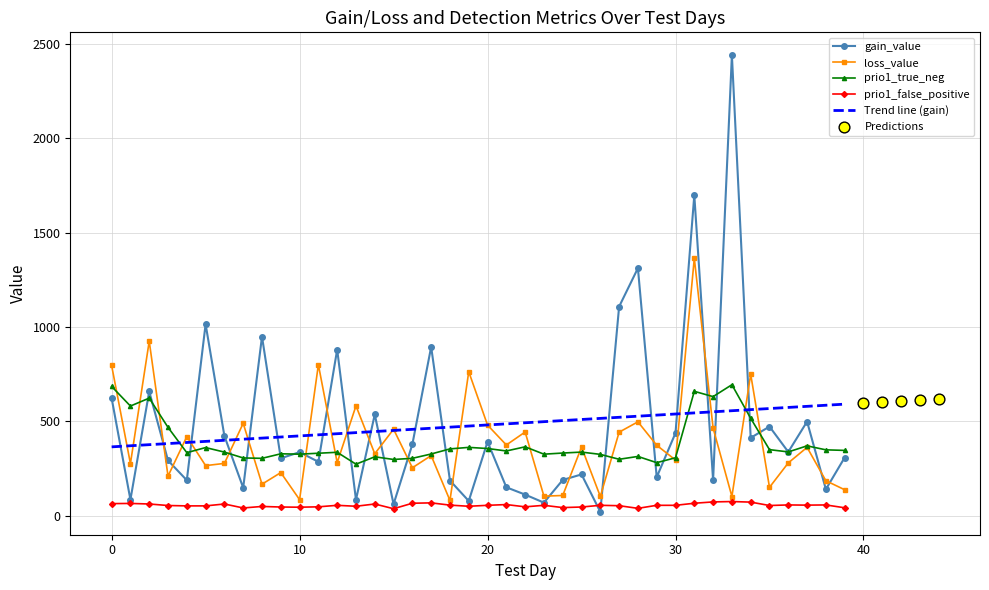

Which series has the largest Y range (max minus min)?

gain_value